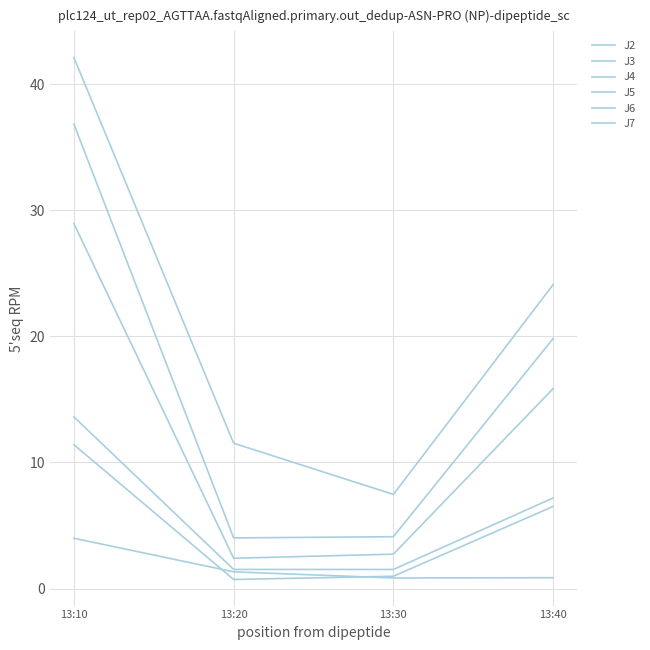

What is the maximum value shown in the chart?

42.1